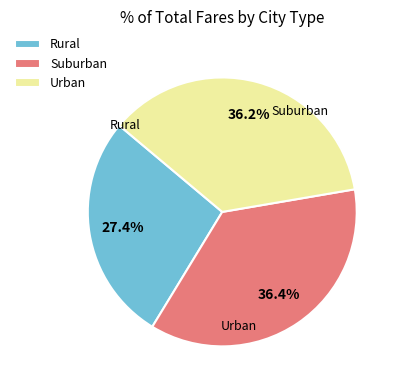

Between Rural and Suburban, which is larger?

Suburban